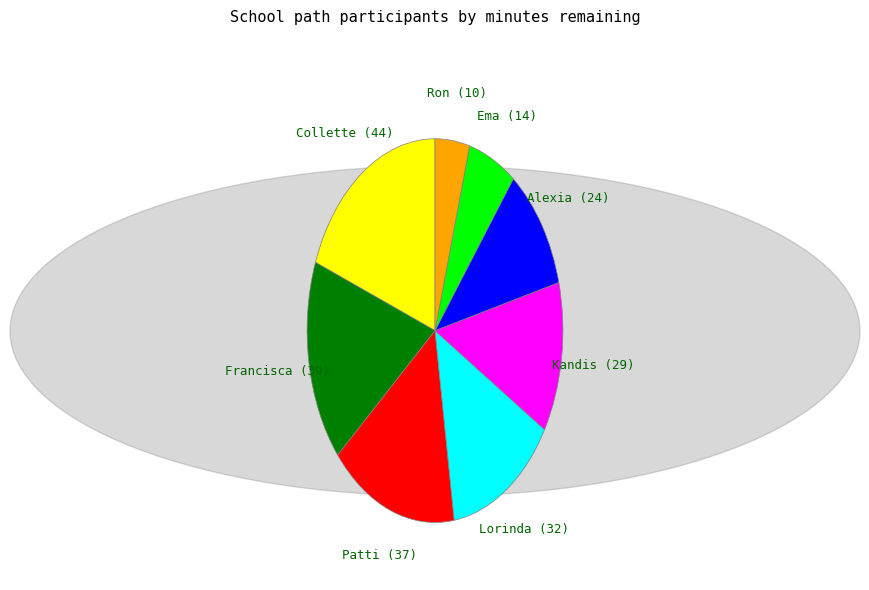

The Kandis slice represents 6% of the pie. True or false?

False